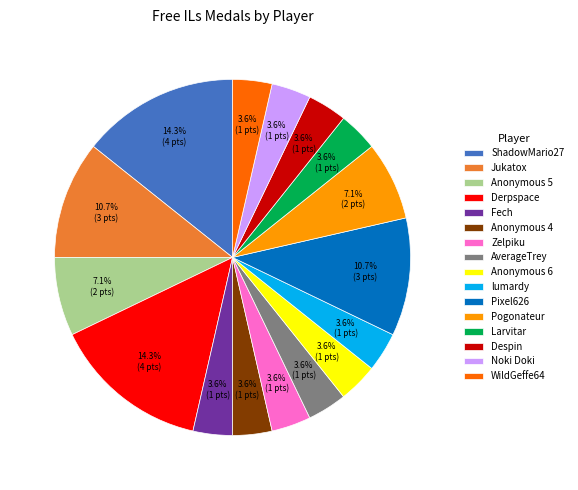

What is the ratio of the value at Anonymous 5 to the value at WildGeffe64?

2.0